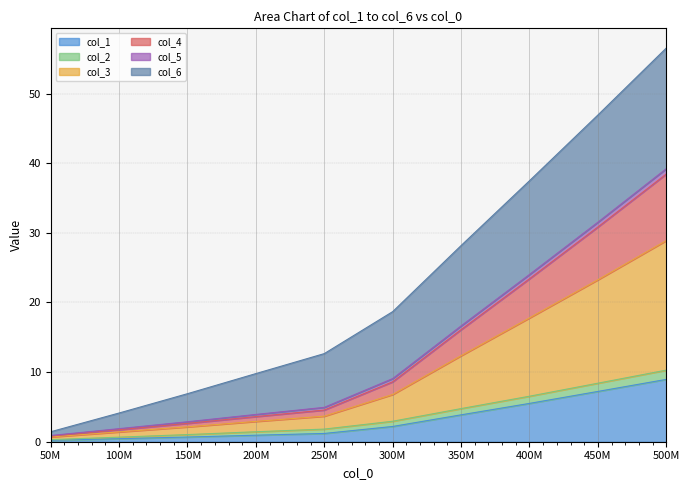

What is the highest value of the col_1 series?

9.0